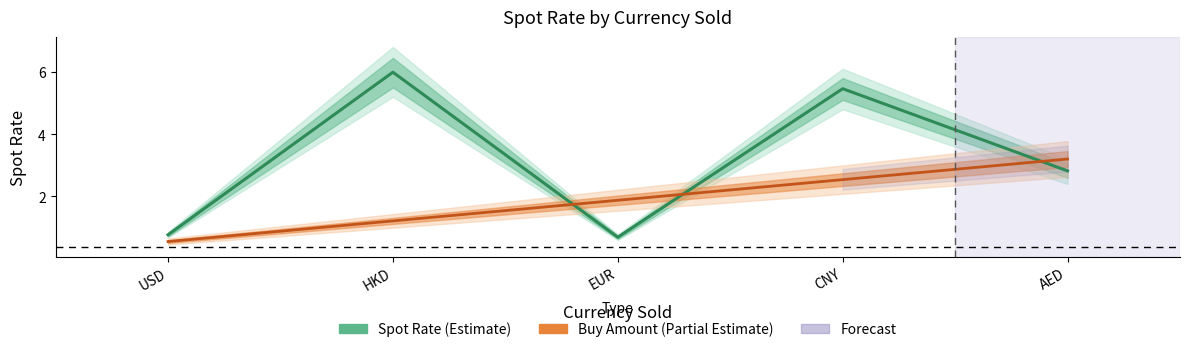

Between which two adjacent categories do Spot Rate (Estimate) and Buy Amount (Partial Estimate) first intersect?

HKD and EUR